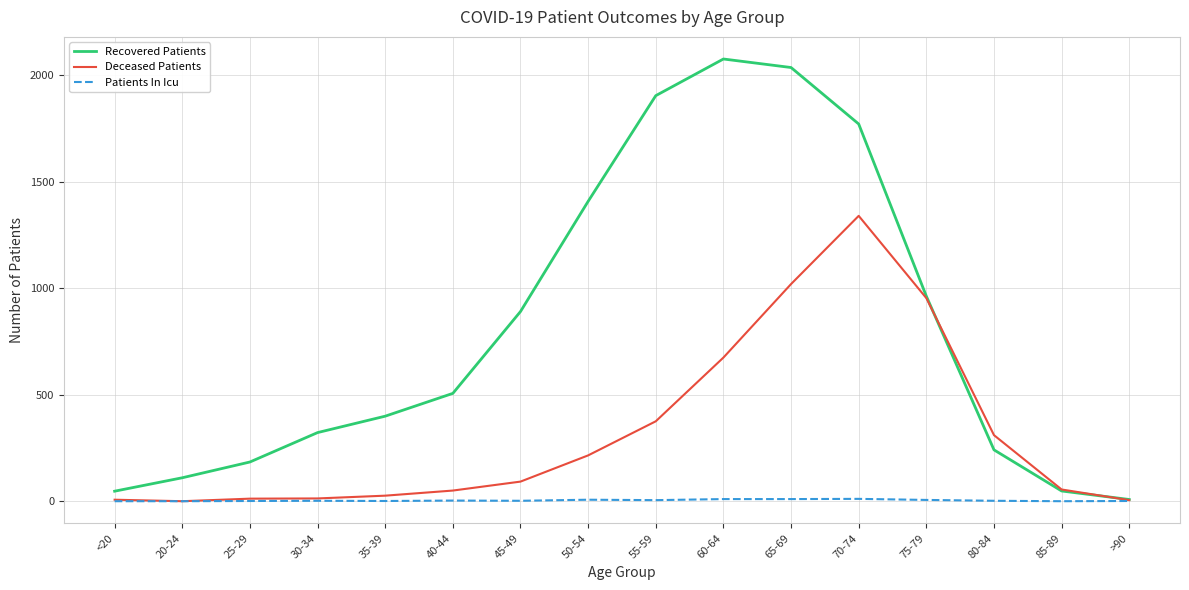

At which label is Deceased Patients closest to 669?

60-64